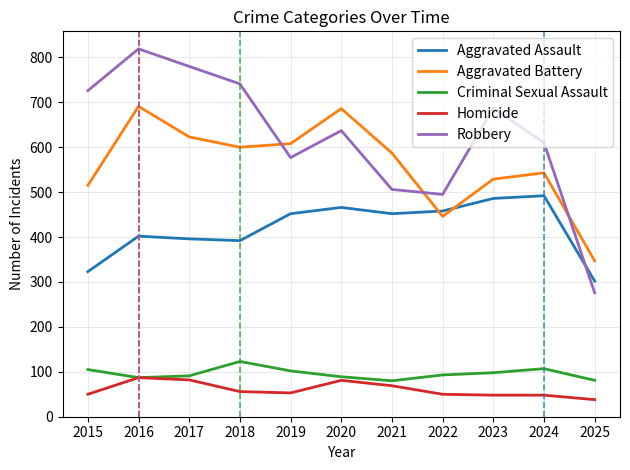

Where do Robbery and Aggravated Assault first cross each other?

2024 and 2025